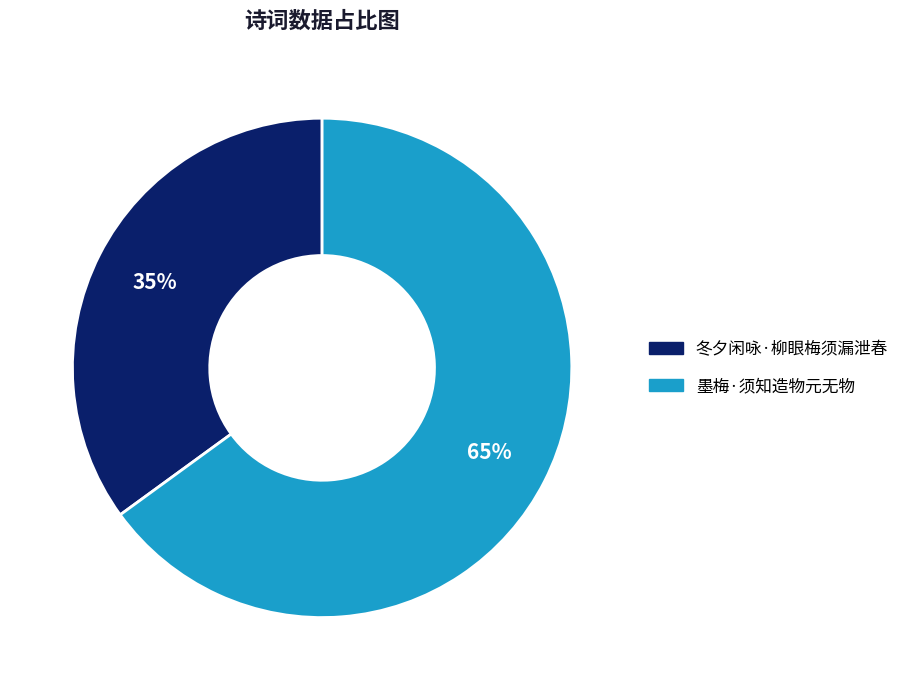

To the nearest percent, what portion does 墨梅·须知造物元无物 represent?

65%